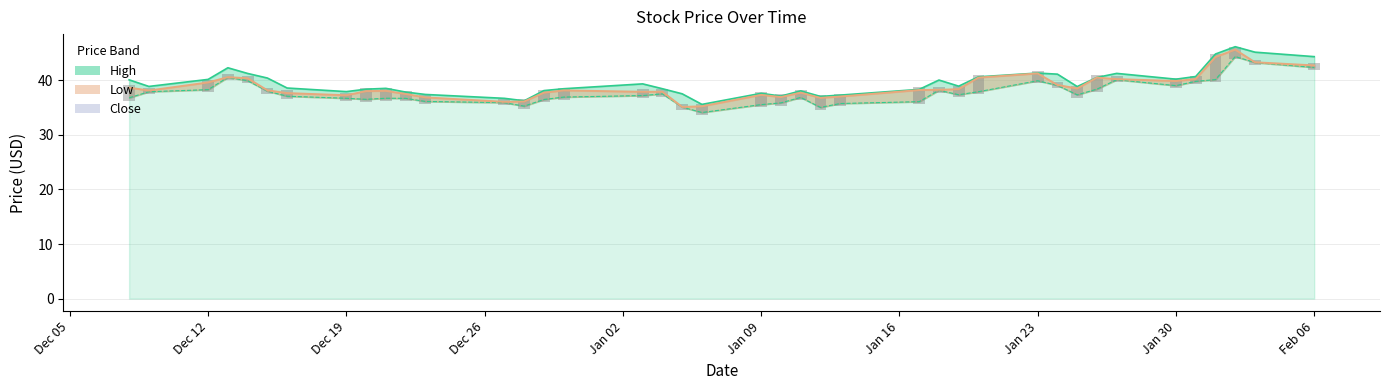

How many data points in High are less than 38?

11